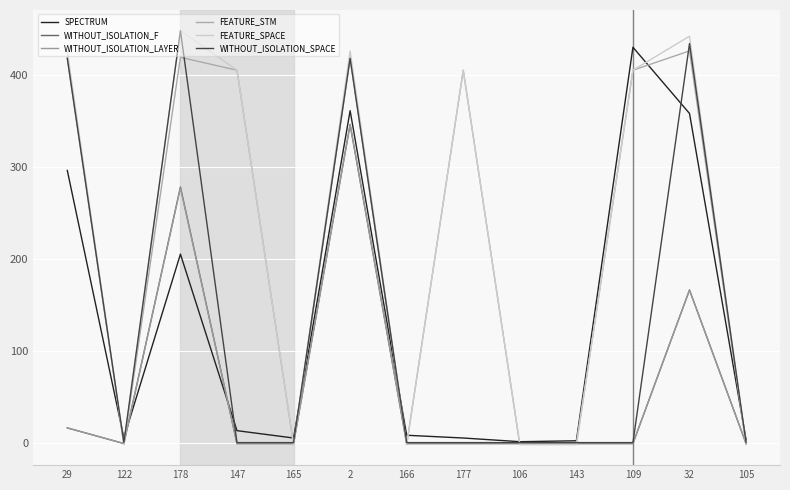

True or false: WITHOUT_ISOLATION_F has more than 1 interior local peaks.

True